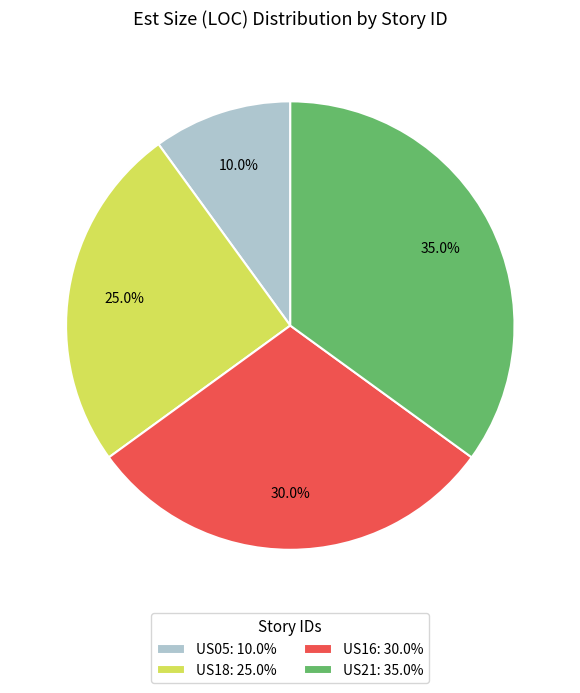

Is there any slice that represents more than half of the pie?

No